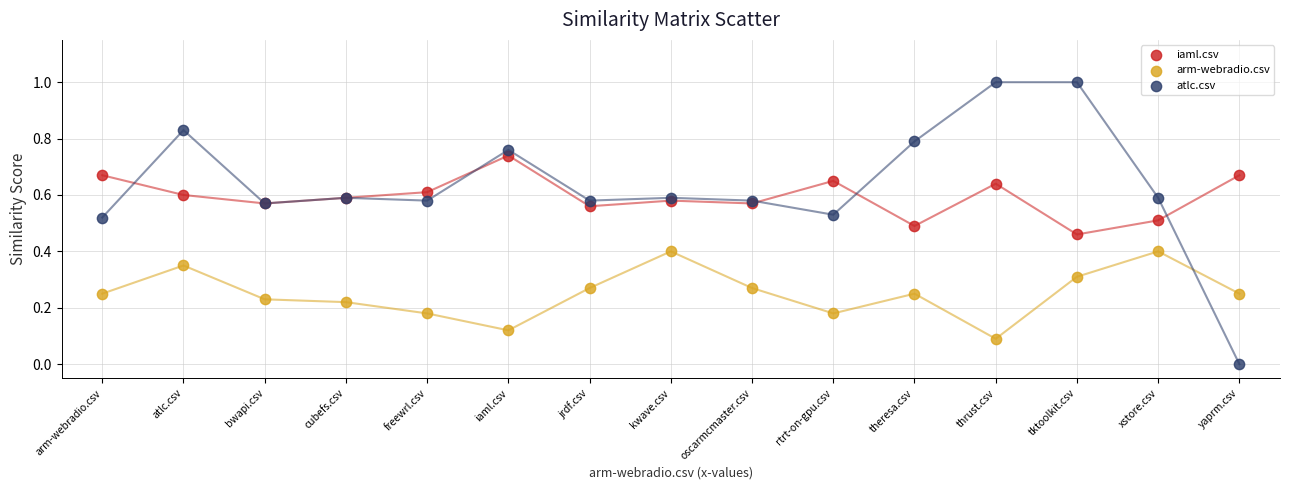

Which series contains the highest Y value?

atlc.csv